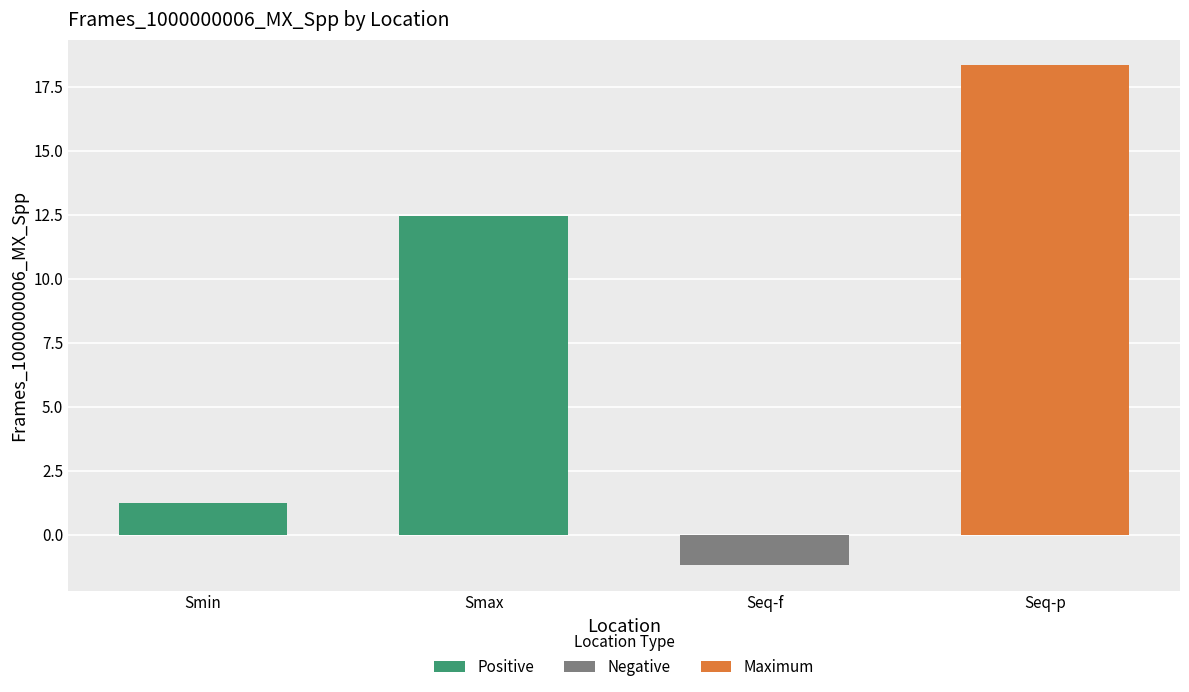

What is the approximate value at Smax?

12.4